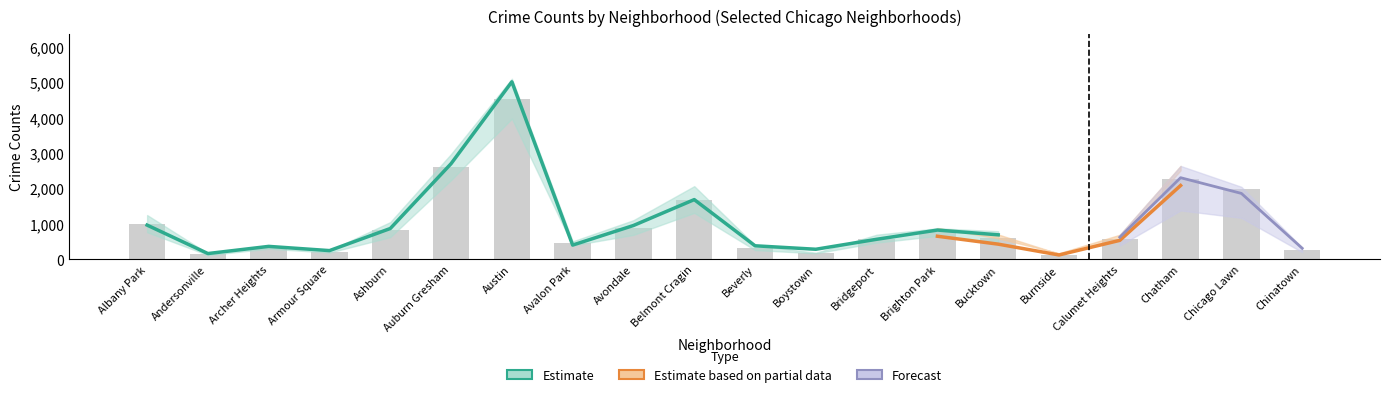

The 2019 series shows 320 at Avondale. True or false?

False